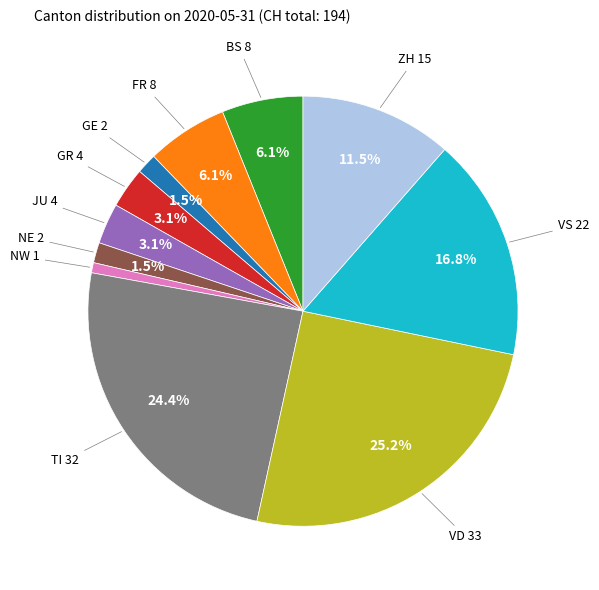

Is there a majority slice in this chart?

No